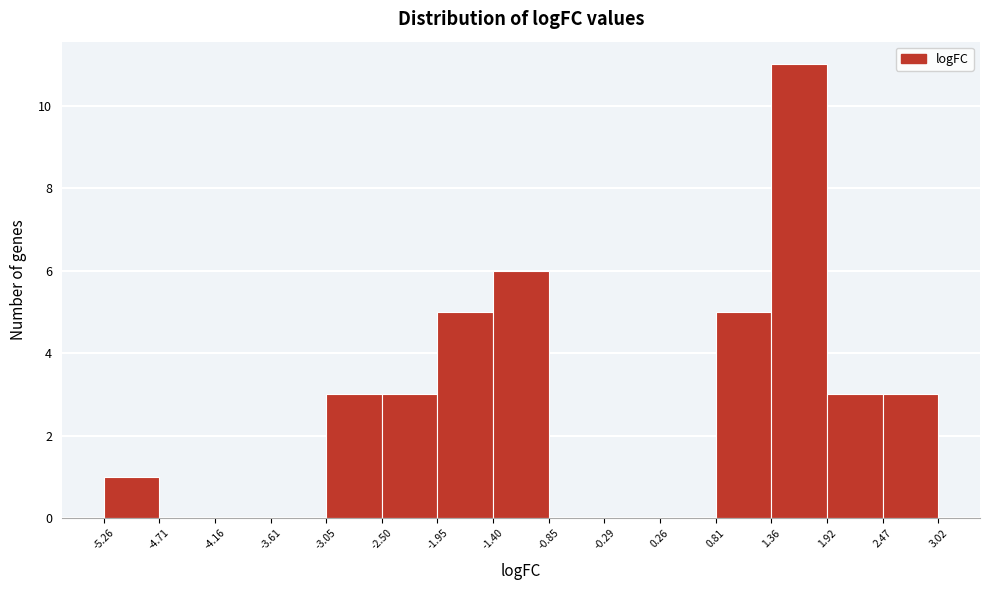

Reading left to right, transcribe this chart: for each bar, give the range it covers on the x-axis and its height. The values are not printed on the chart, so give them approximately, as read against the axis.

-5.26 to -4.71: 1
-4.71 to -4.16: 0
-4.16 to -3.61: 0
-3.61 to -3.05: 0
-3.05 to -2.50: 3
-2.50 to -1.95: 3
-1.95 to -1.40: 5
-1.40 to -0.85: 6
-0.85 to -0.29: 0
-0.29 to 0.26: 0
0.26 to 0.81: 0
0.81 to 1.36: 5
1.36 to 1.92: 11
1.92 to 2.47: 3
2.47 to 3.02: 3